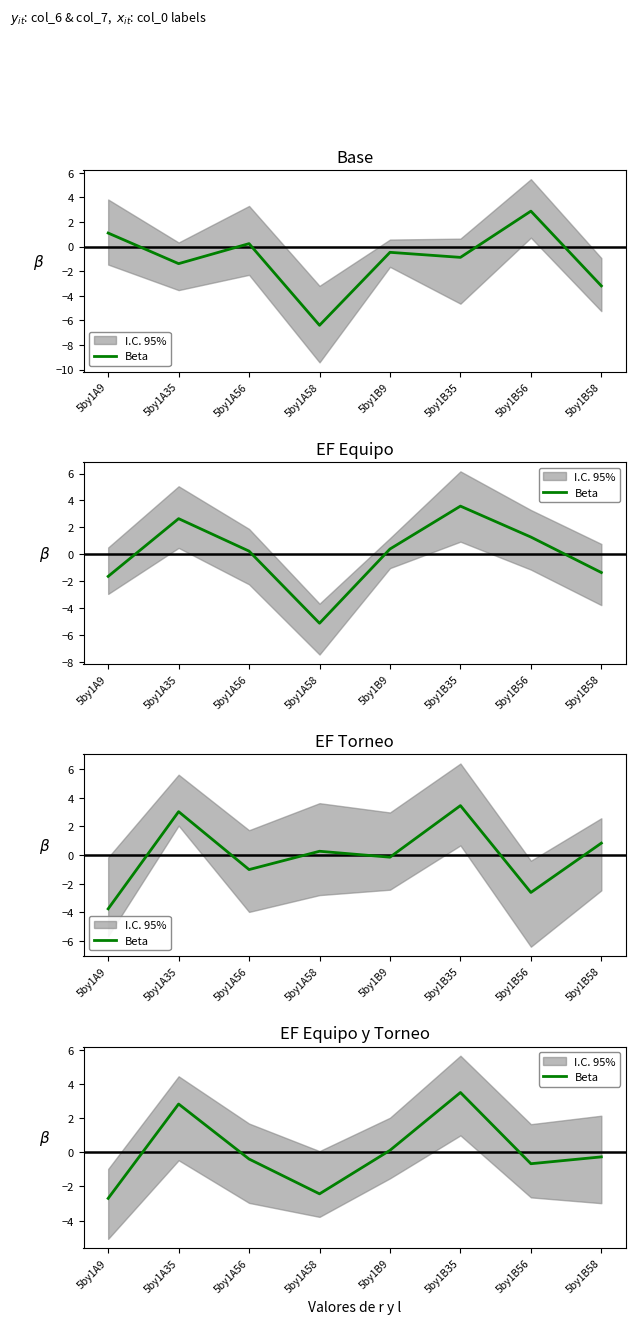

At which category does the chart reach its minimum across all series?

5by1A9